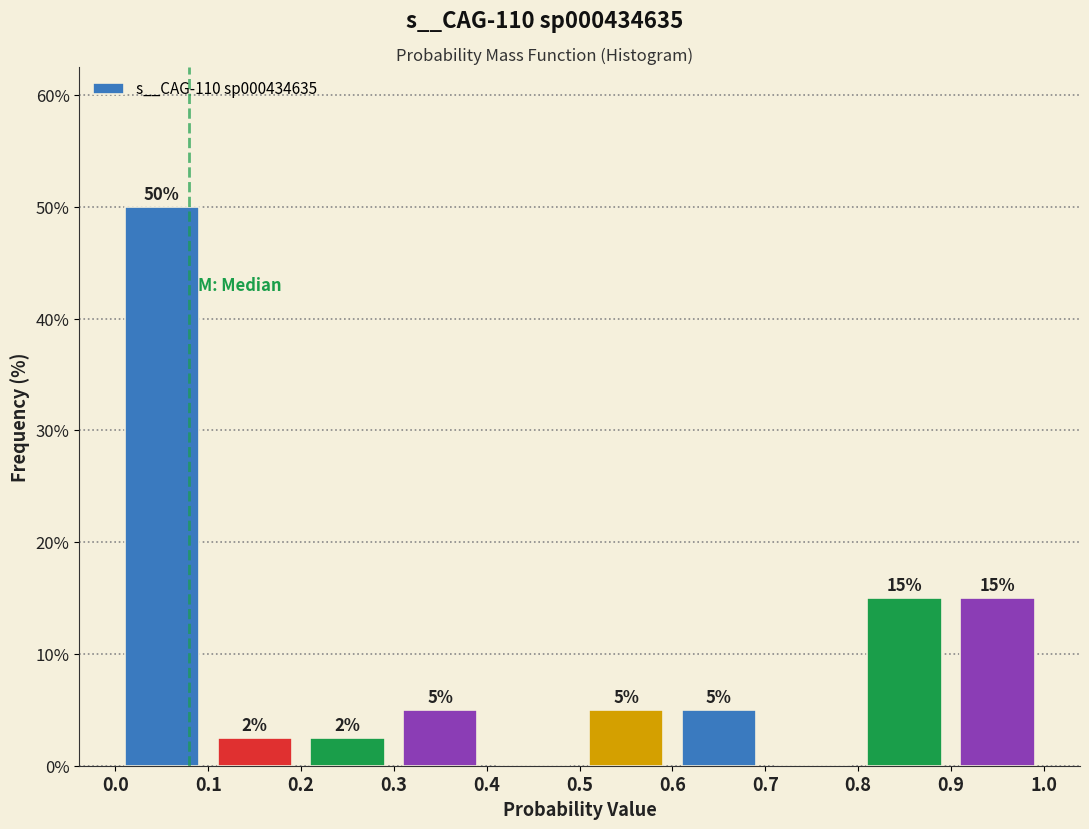

Over which range of the x-axis is the bar tallest?

0.0 to 0.1